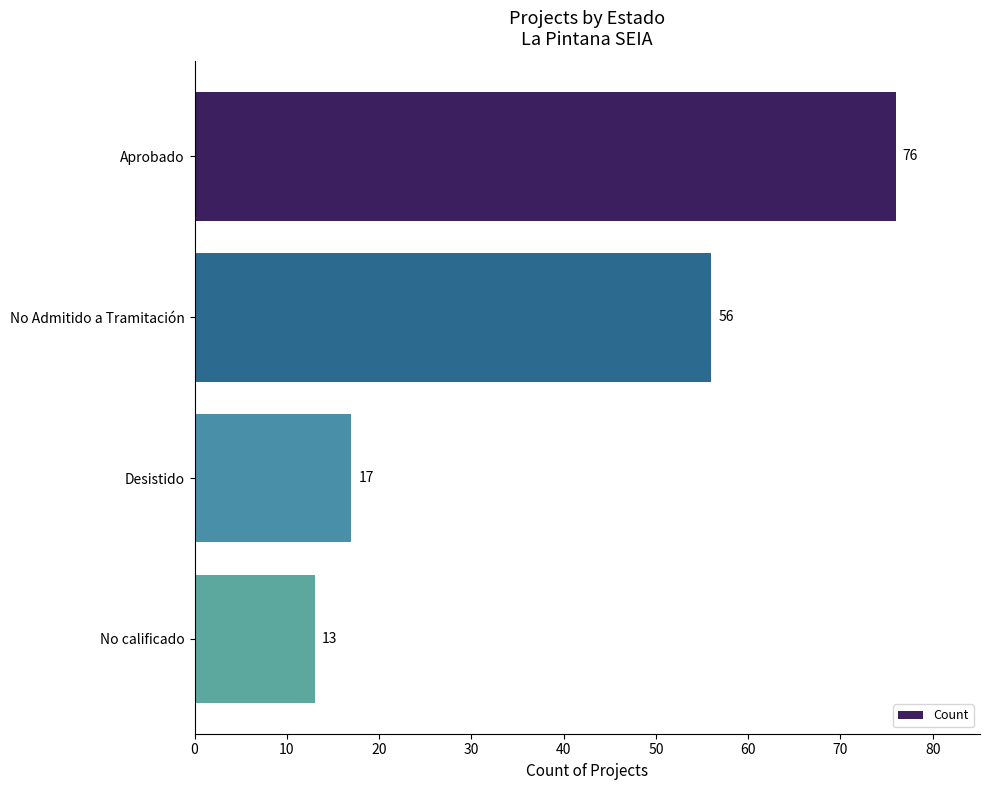

List the labels in order of value, largest first.

Aprobado, No Admitido a Tramitación, Desistido, No calificado